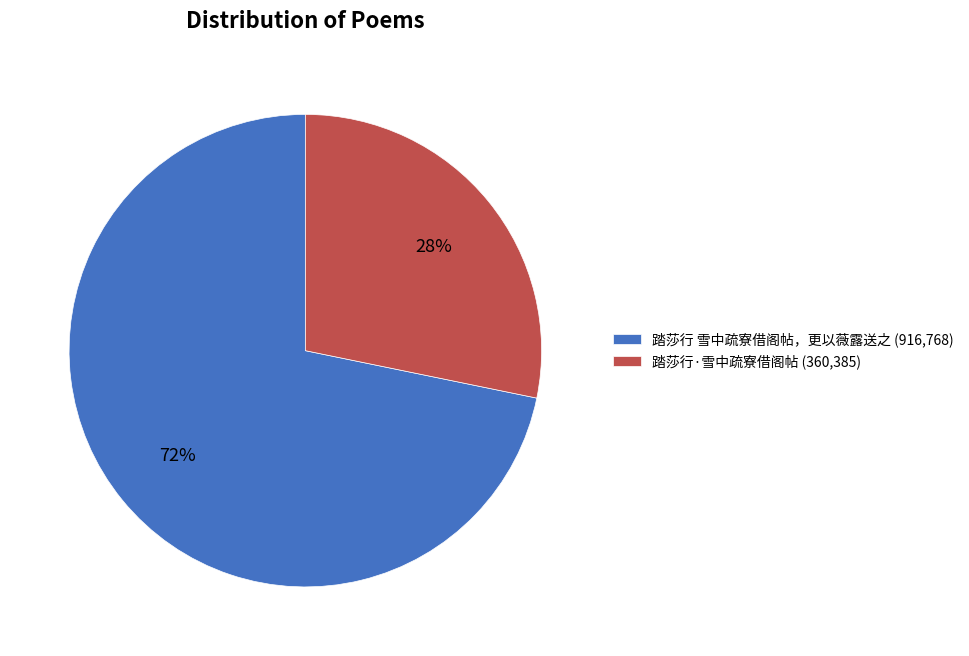

To the nearest percent, what is the average slice percentage?

50%